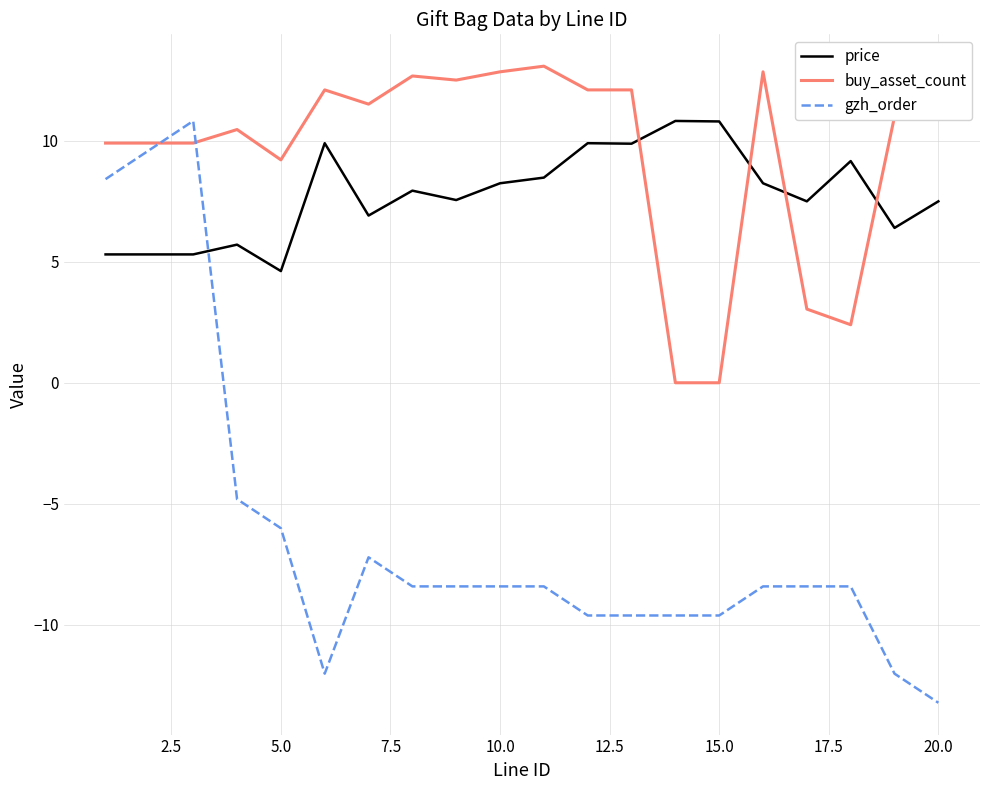

True or false: buy_asset_count and price cross at least once.

True